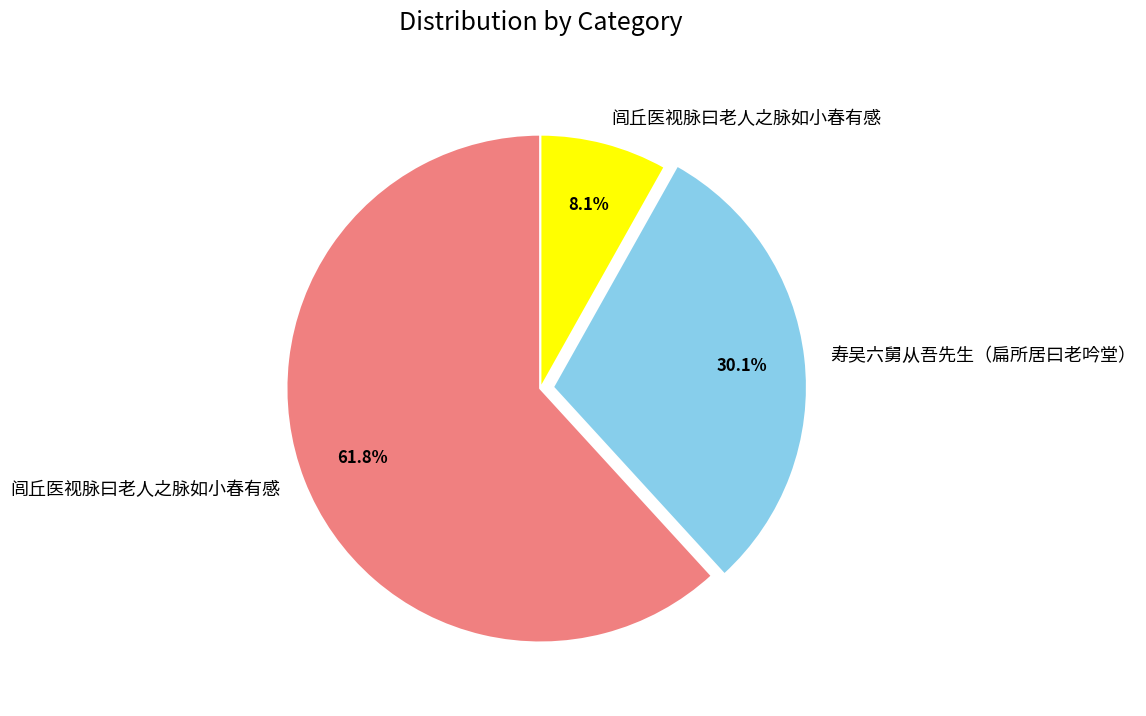

Does any single category account for the majority?

Yes